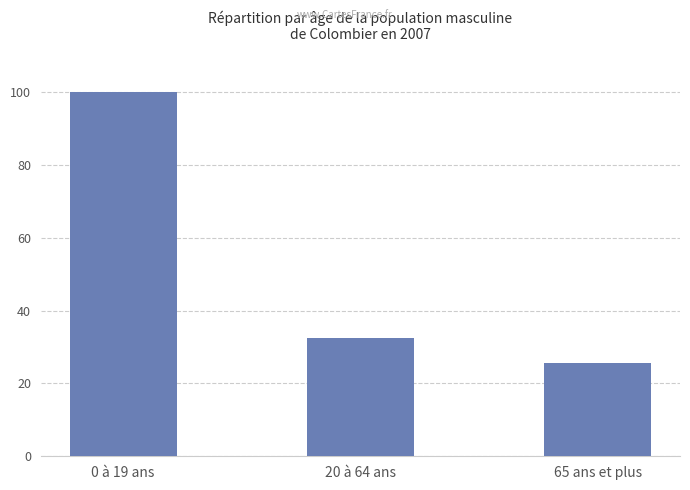

What value does the data have at 20 à 64 ans?

32.4